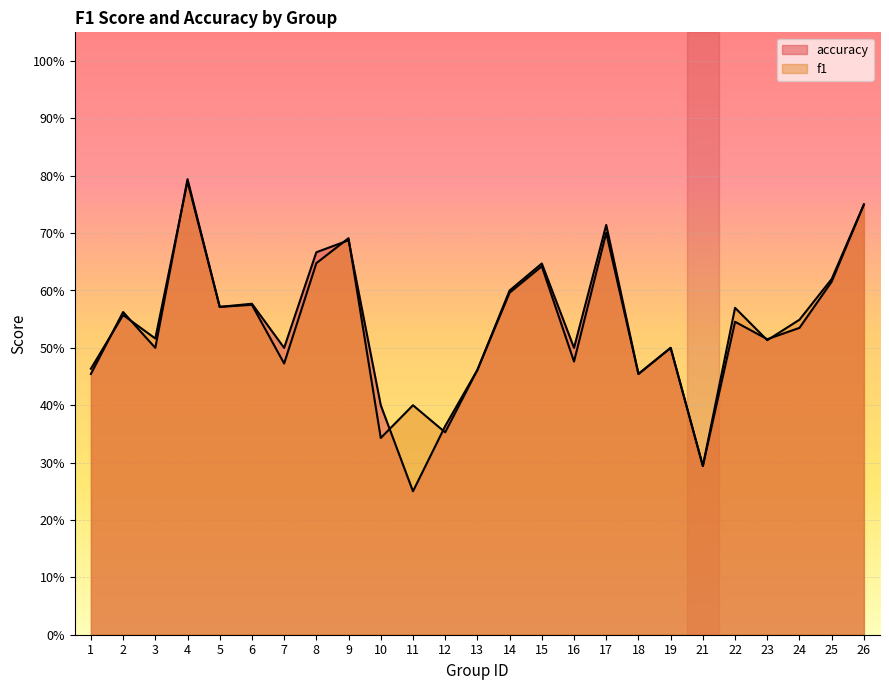

Where do accuracy and f1 first cross each other?

1 and 2